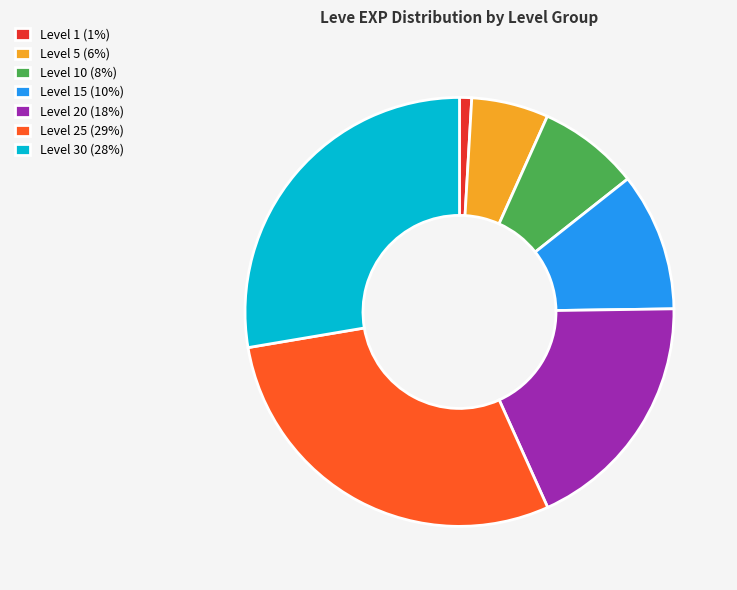

True or false: Level 10 (8%) accounts for 1% of the total.

False